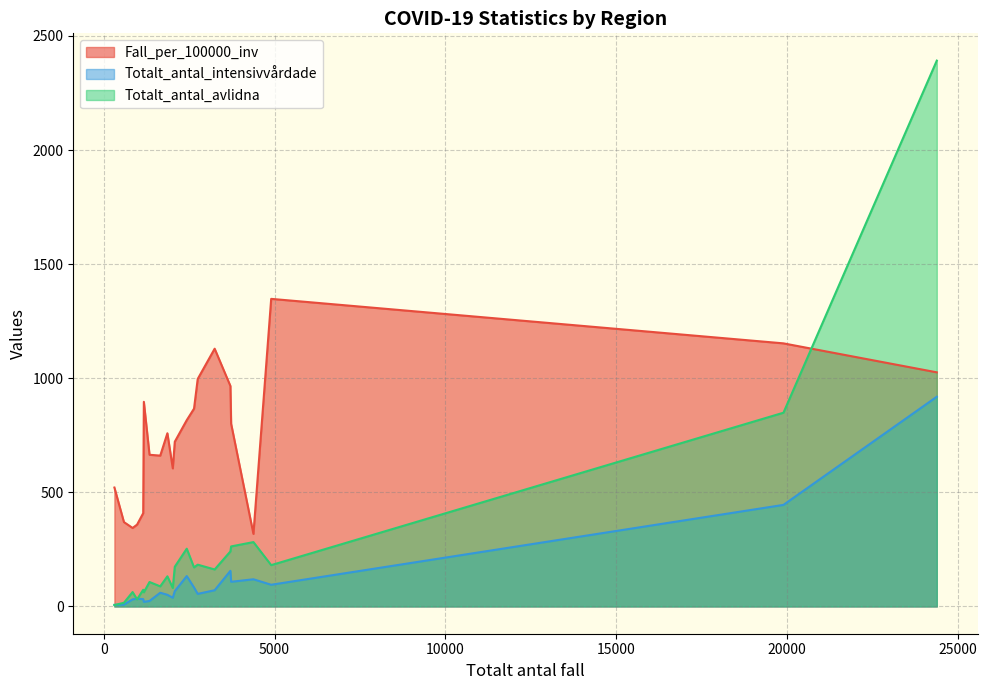

After their last crossing, which series has the higher values: Totalt_antal_avlidna or Fall_per_100000_inv?

Totalt_antal_avlidna